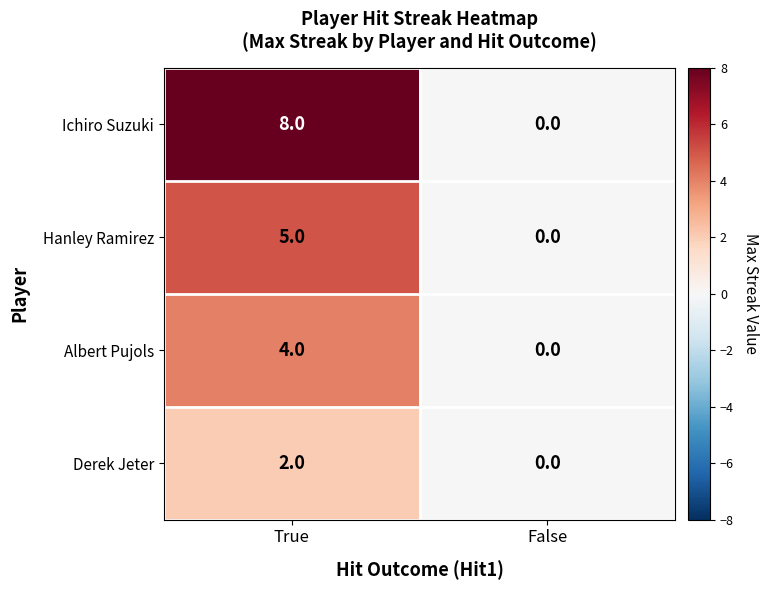

Reading right to left, what are all the values shown in this chart?

Ichiro Suzuki: 0	8
Hanley Ramirez: 0	5
Albert Pujols: 0	4
Derek Jeter: 0	2